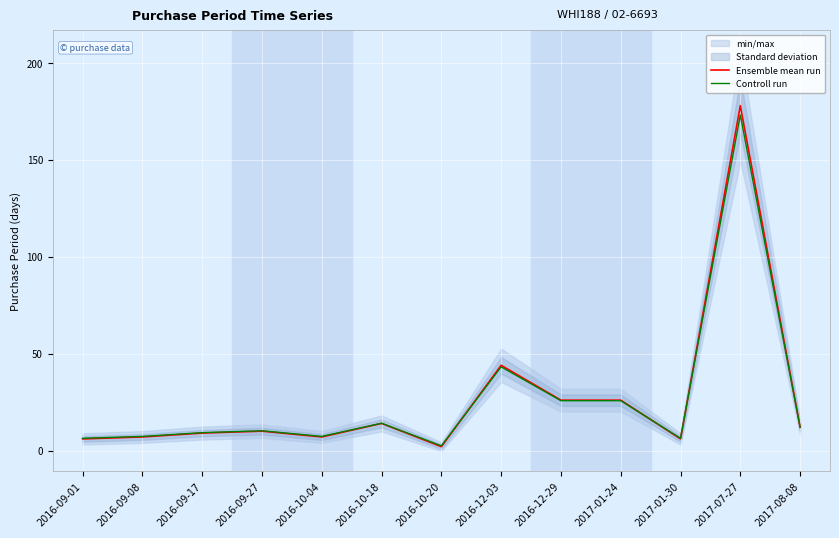

Rank the series by their average value, from highest to lowest.

Ensemble mean run, Controll run